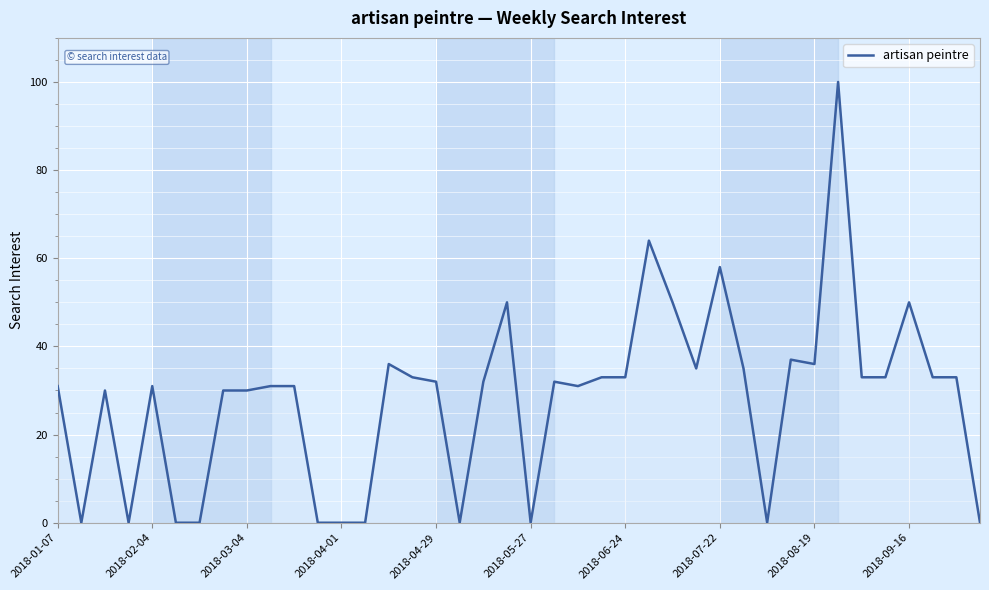

What is the difference between the maximum and minimum values?

100